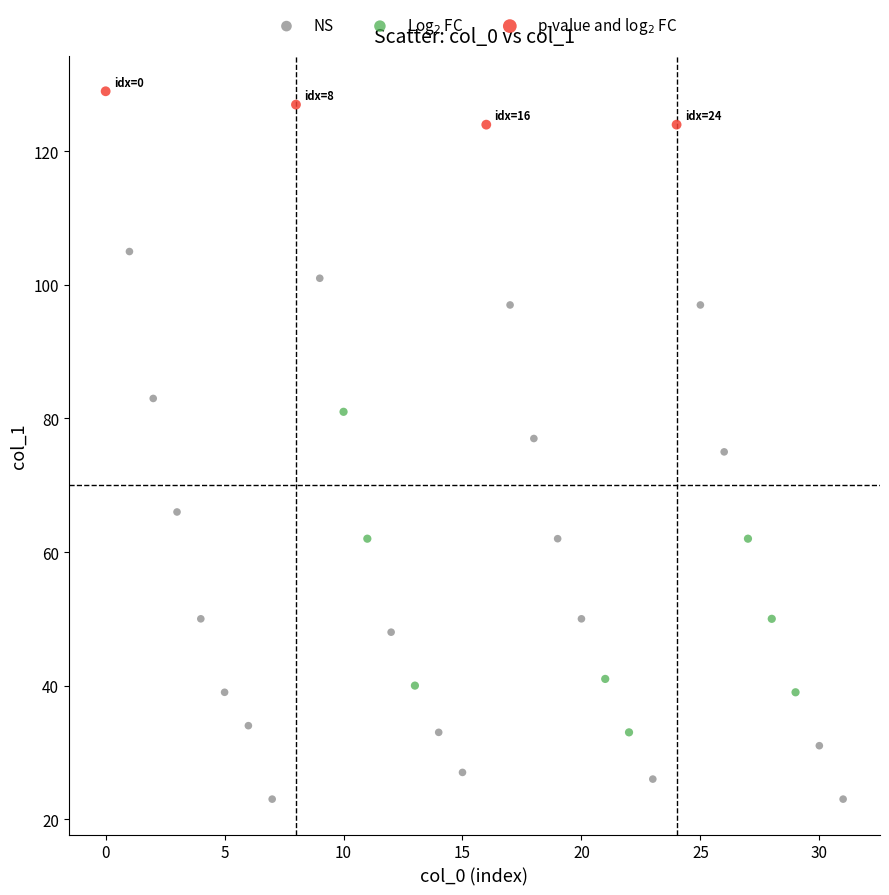

What are all the series names shown in the legend?

NS, Log$_2$ FC, p-value and log$_2$ FC